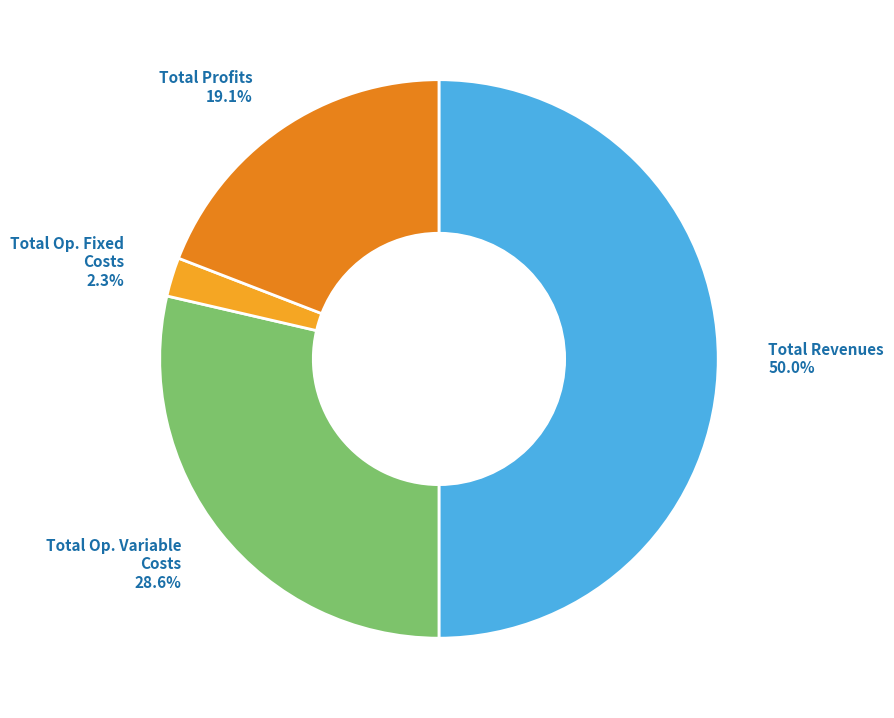

Rank the categories by value from lowest to highest.

Total Op. Fixed Costs, Total Profits, Total Op. Variable Costs, Total Revenues